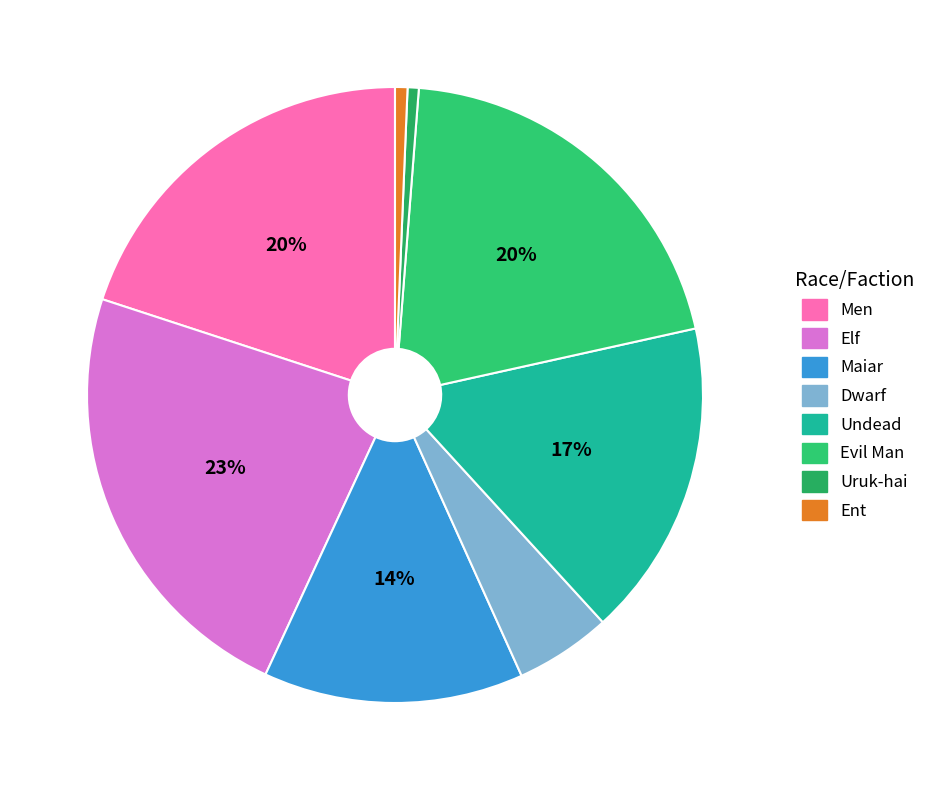

How many segments does this pie chart have?

8